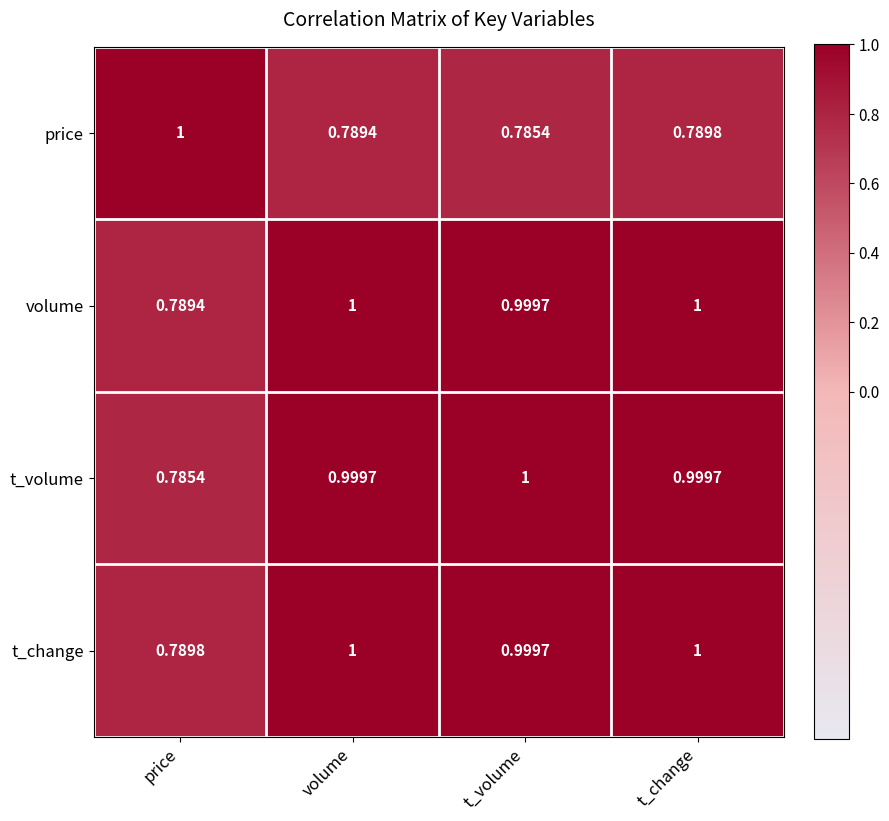

Which series changed the most between t_volume and t_change?

price